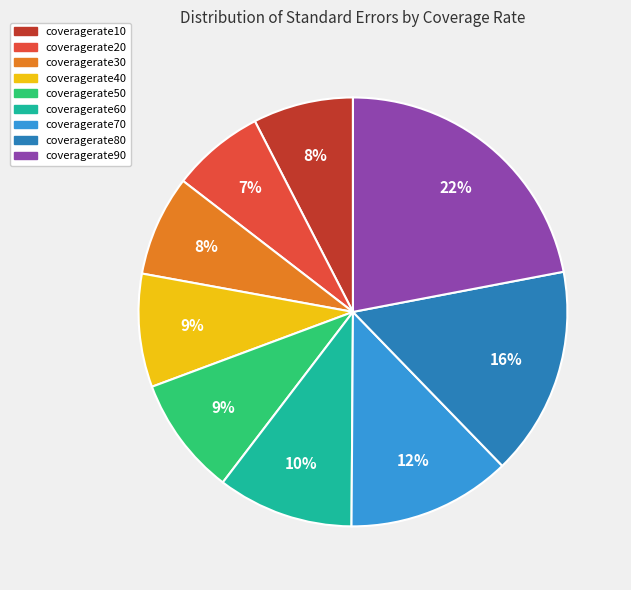

What is the largest slice in the pie chart?

coveragerate90